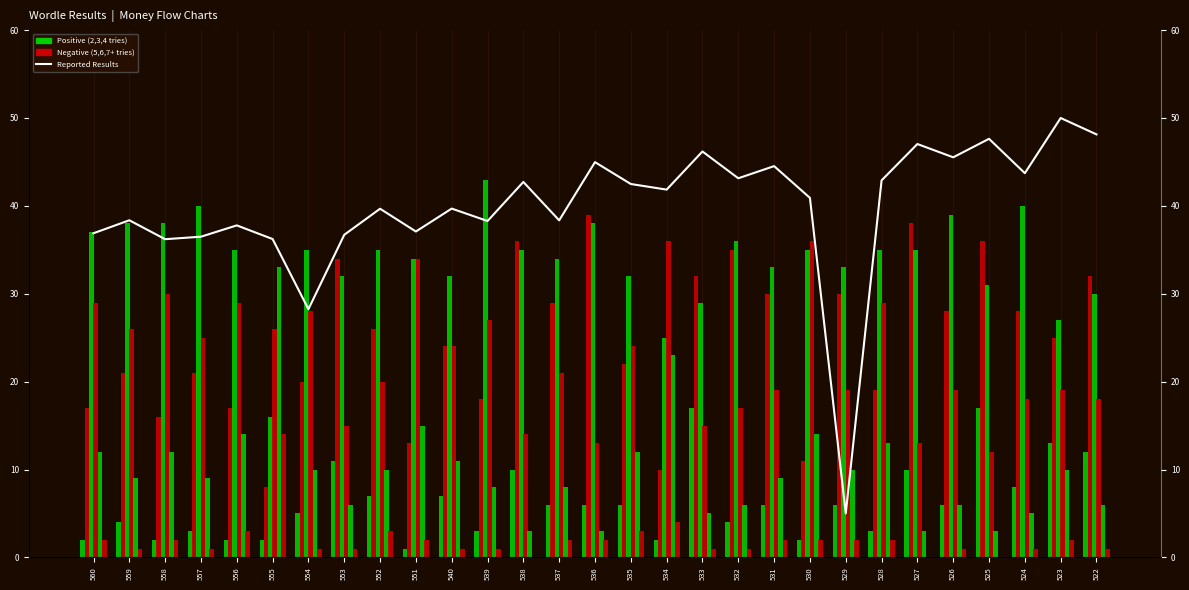

Reading left to right, list all the values displayed in this chart.

2 tries: 560=2	559=4	558=2	557=3	556=2	555=2	554=5	553=11	552=7	551=1	540=7	539=3	538=10	537=6	536=6	535=6	534=2	533=17	532=4	531=6	530=2	529=6	528=3	527=10	526=6	525=17	524=8	523=13	522=12
3 tries: 560=17	559=21	558=16	557=21	556=17	555=8	554=20	553=34	552=26	551=13	540=24	539=18	538=36	537=29	536=39	535=22	534=10	533=32	532=35	531=30	530=11	529=30	528=19	527=38	526=28	525=36	524=28	523=25	522=32
4 tries: 560=37	559=38	558=38	557=40	556=35	555=16	554=35	553=32	552=35	551=34	540=32	539=43	538=35	537=34	536=38	535=32	534=25	533=29	532=36	531=33	530=35	529=33	528=35	527=35	526=39	525=31	524=40	523=27	522=30
5 tries: 560=29	559=26	558=30	557=25	556=29	555=26	554=28	553=15	552=20	551=34	540=24	539=27	538=14	537=21	536=13	535=24	534=36	533=15	532=17	531=19	530=36	529=19	528=29	527=13	526=19	525=12	524=18	523=19	522=18
6 tries: 560=12	559=9	558=12	557=9	556=14	555=33	554=10	553=6	552=10	551=15	540=11	539=8	538=3	537=8	536=3	535=12	534=23	533=5	532=6	531=9	530=14	529=10	528=13	527=3	526=6	525=3	524=5	523=10	522=6
7+ tries (X): 560=2	559=1	558=2	557=1	556=3	555=14	554=1	553=1	552=3	551=2	540=1	539=1	538=0	537=2	536=2	535=3	534=4	533=1	532=1	531=2	530=2	529=2	528=2	527=0	526=1	525=0	524=1	523=2	522=1